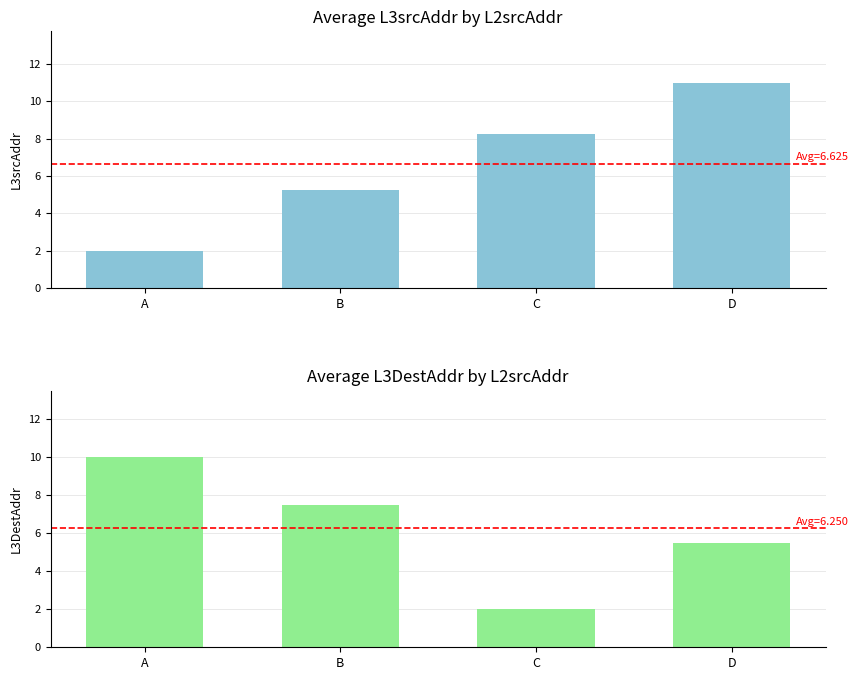

What is the difference between the second highest and second lowest values in the L3DestAddr series?

2.0